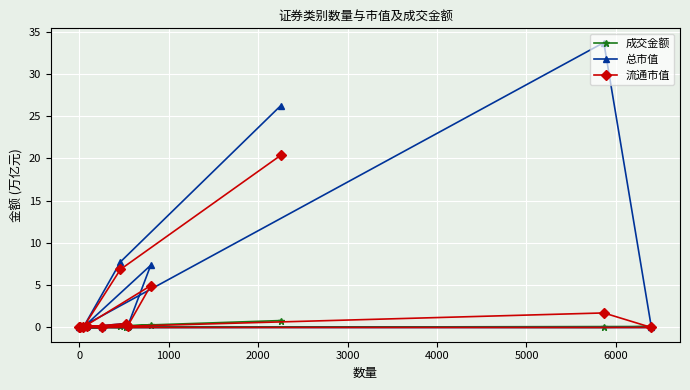

Which series has the largest range (max minus min)?

总市值